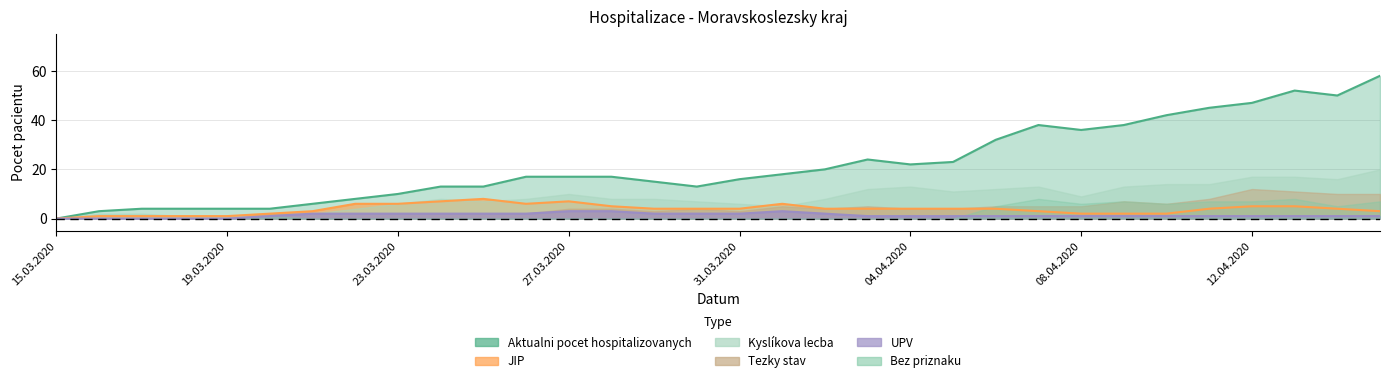

True or false: UPV and JIP intersect in this chart.

False